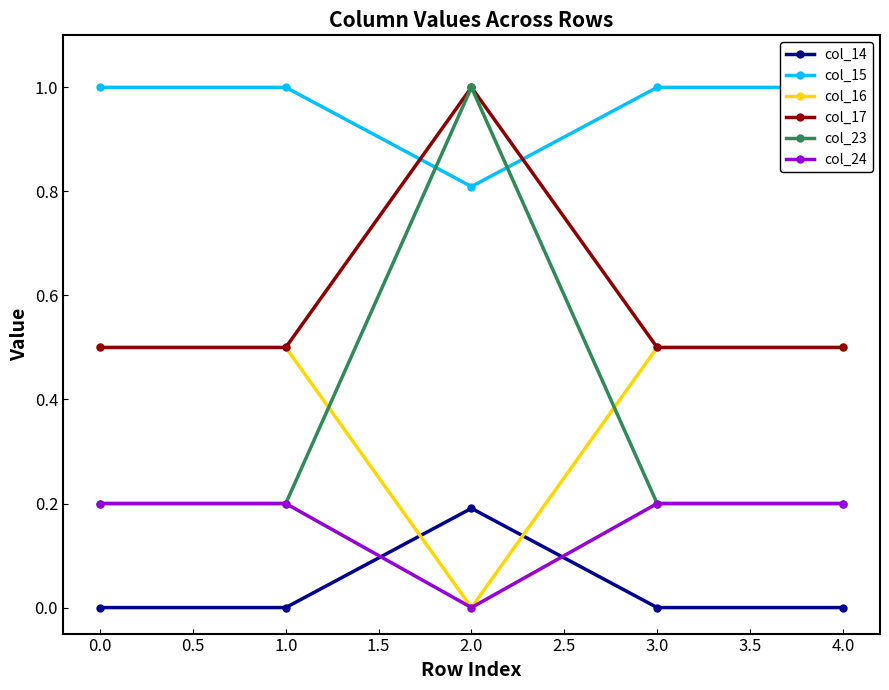

What is the sum of the col_24 values at 3.0 and 2.0?

0.2